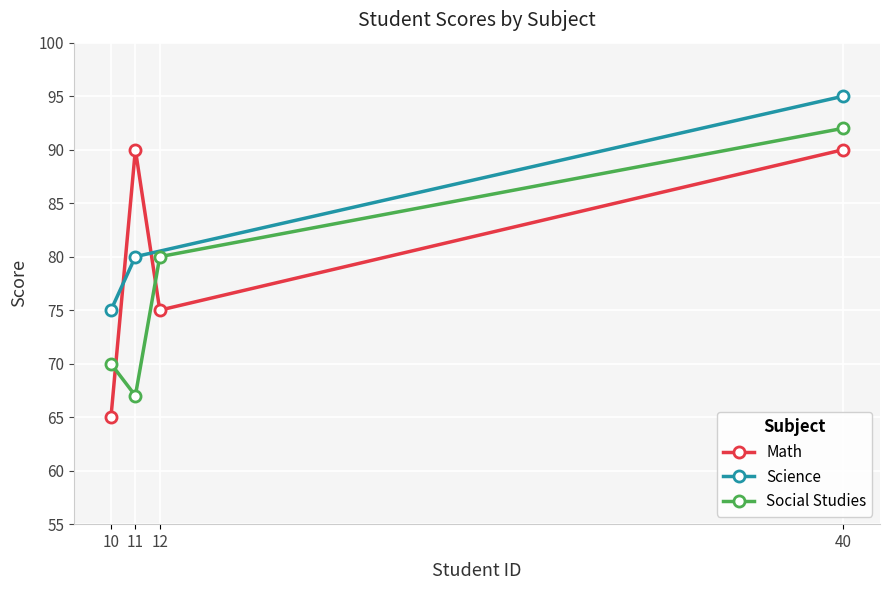

In Math, how many points are higher than both neighbors (excluding endpoints)?

1